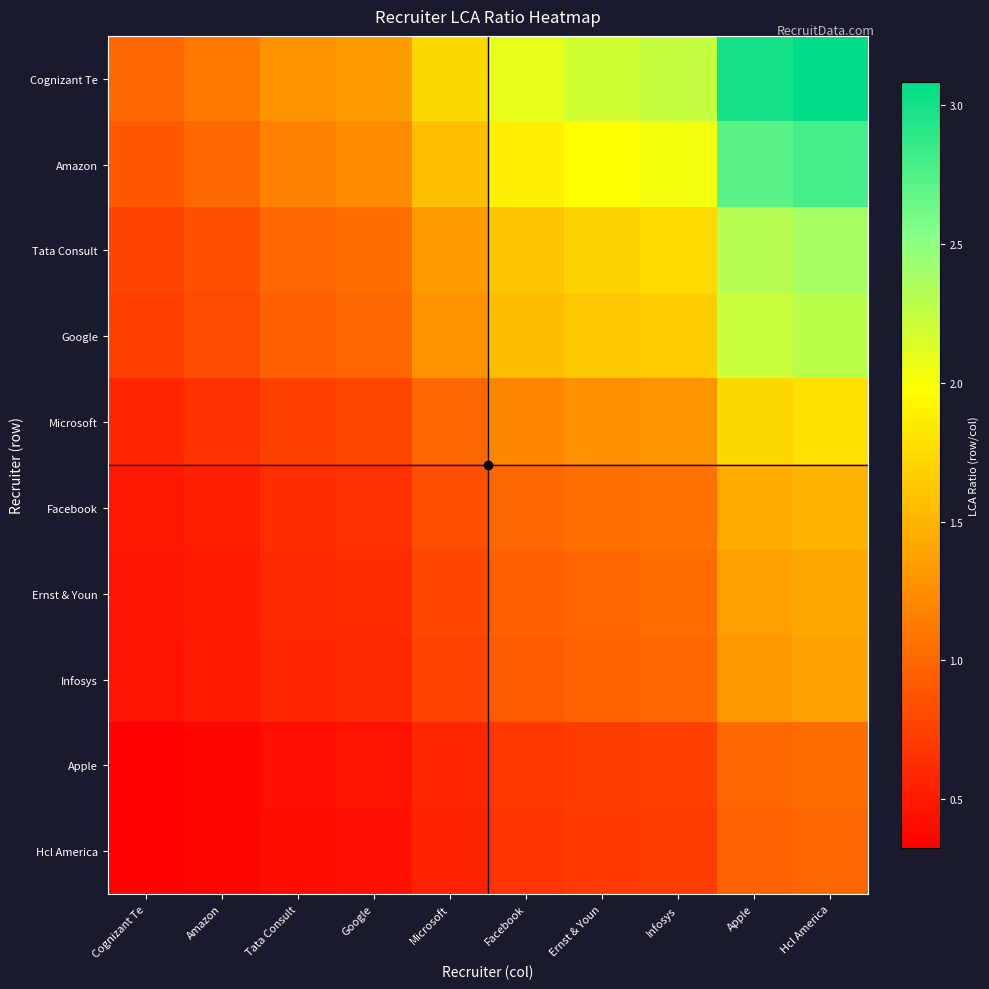

Reading left to right, transcribe all the data shown in this chart.

Cognizant Te: Cognizant Te=1.0	Amazon=1.1	Tata Consult=1.3	Google=1.3	Microsoft=1.7	Facebook=2.1	Ernst & Youn=2.2	Infosys=2.2	Apple=3.0	Hcl America=3.1
Amazon: Cognizant Te=0.9	Amazon=1.0	Tata Consult=1.2	Google=1.2	Microsoft=1.6	Facebook=1.9	Ernst & Youn=2.0	Infosys=2.0	Apple=2.7	Hcl America=2.8
Tata Consult: Cognizant Te=0.8	Amazon=0.9	Tata Consult=1.0	Google=1.0	Microsoft=1.3	Facebook=1.6	Ernst & Youn=1.7	Infosys=1.7	Apple=2.3	Hcl America=2.4
Google: Cognizant Te=0.7	Amazon=0.8	Tata Consult=1.0	Google=1.0	Microsoft=1.3	Facebook=1.5	Ernst & Youn=1.6	Infosys=1.7	Apple=2.2	Hcl America=2.3
Microsoft: Cognizant Te=0.6	Amazon=0.6	Tata Consult=0.7	Google=0.8	Microsoft=1.0	Facebook=1.2	Ernst & Youn=1.3	Infosys=1.3	Apple=1.7	Hcl America=1.8
Facebook: Cognizant Te=0.5	Amazon=0.5	Tata Consult=0.6	Google=0.6	Microsoft=0.8	Facebook=1.0	Ernst & Youn=1.1	Infosys=1.1	Apple=1.4	Hcl America=1.5
Ernst & Youn: Cognizant Te=0.5	Amazon=0.5	Tata Consult=0.6	Google=0.6	Microsoft=0.8	Facebook=1.0	Ernst & Youn=1.0	Infosys=1.0	Apple=1.4	Hcl America=1.4
Infosys: Cognizant Te=0.4	Amazon=0.5	Tata Consult=0.6	Google=0.6	Microsoft=0.8	Facebook=0.9	Ernst & Youn=1.0	Infosys=1.0	Apple=1.3	Hcl America=1.4
Apple: Cognizant Te=0.3	Amazon=0.4	Tata Consult=0.4	Google=0.4	Microsoft=0.6	Facebook=0.7	Ernst & Youn=0.7	Infosys=0.8	Apple=1.0	Hcl America=1.0
Hcl America: Cognizant Te=0.3	Amazon=0.4	Tata Consult=0.4	Google=0.4	Microsoft=0.6	Facebook=0.7	Ernst & Youn=0.7	Infosys=0.7	Apple=1.0	Hcl America=1.0